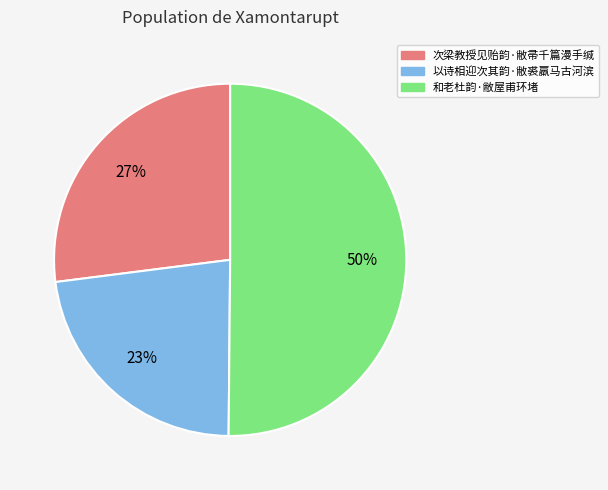

What percentage is the 次梁教授见贻韵·敝帚千篇漫手缄 slice, to the nearest percent?

27%